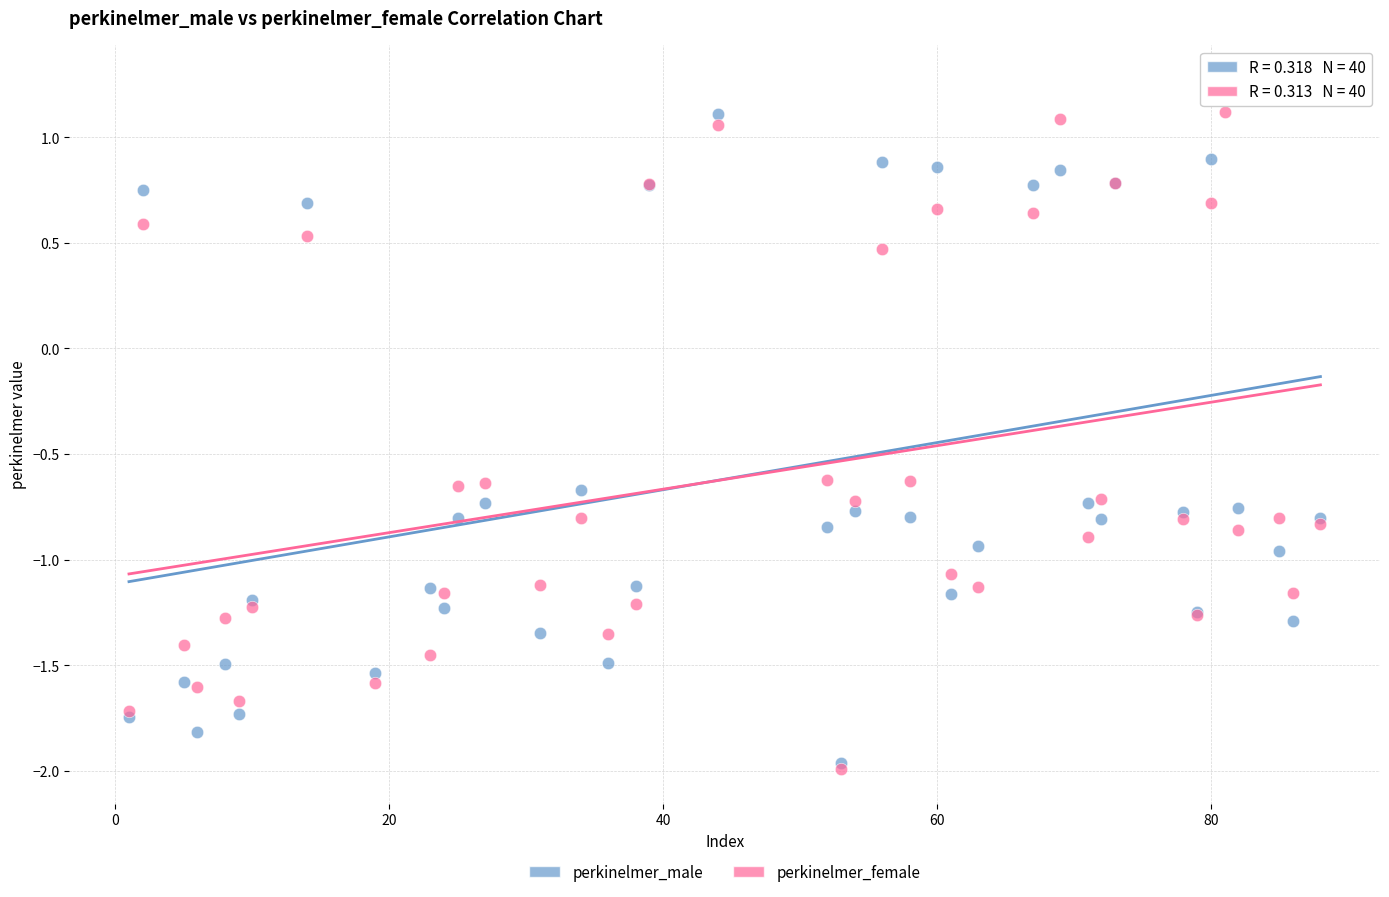

In the perkinelmer_female series, what Y value is closest to 0?

0.5